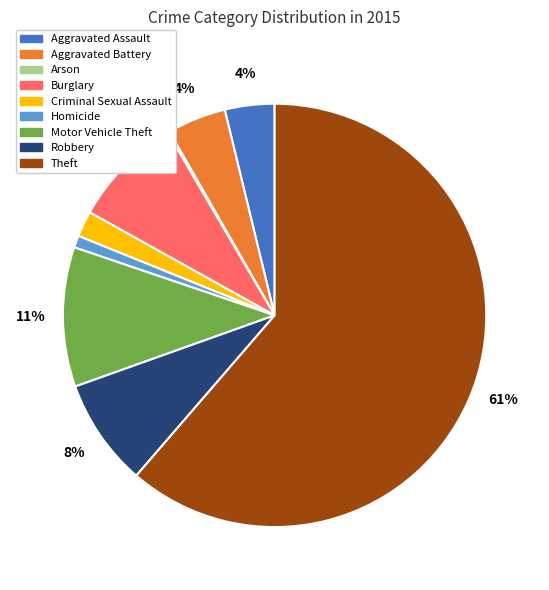

Which slice is the largest?

Theft